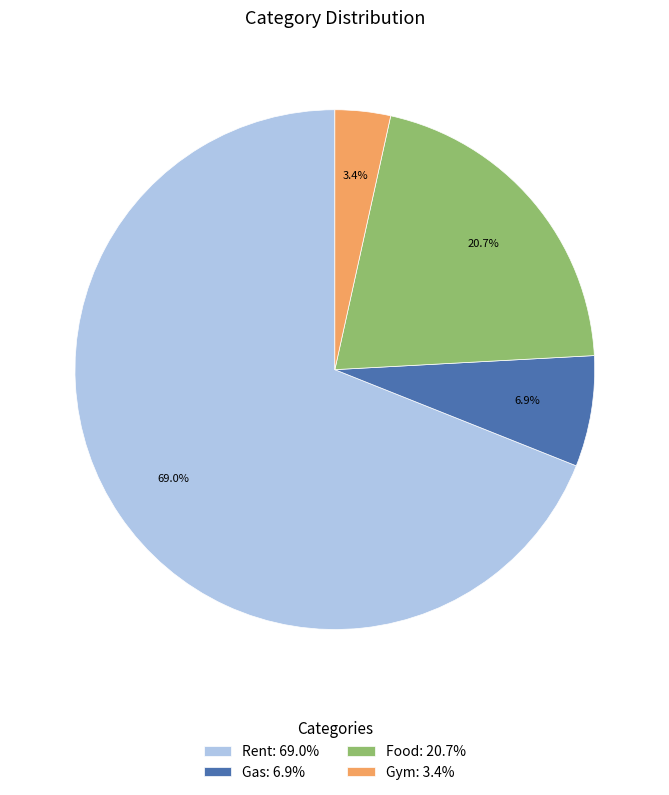

Which category has the smallest portion of the pie?

Gym